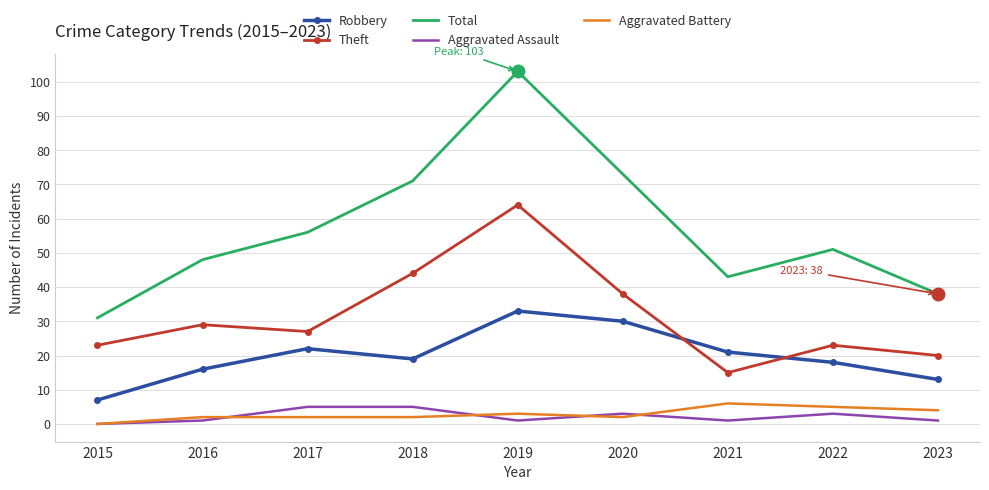

True or false: Aggravated Assault and Total cross at least once.

False